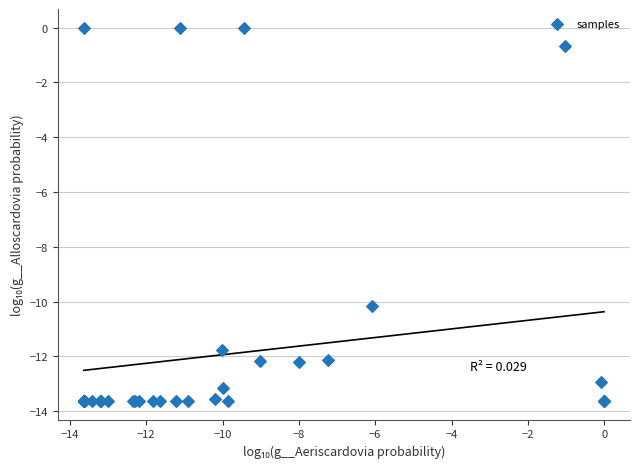

What Y value in the scatter plot is closest to -6?

-10.2